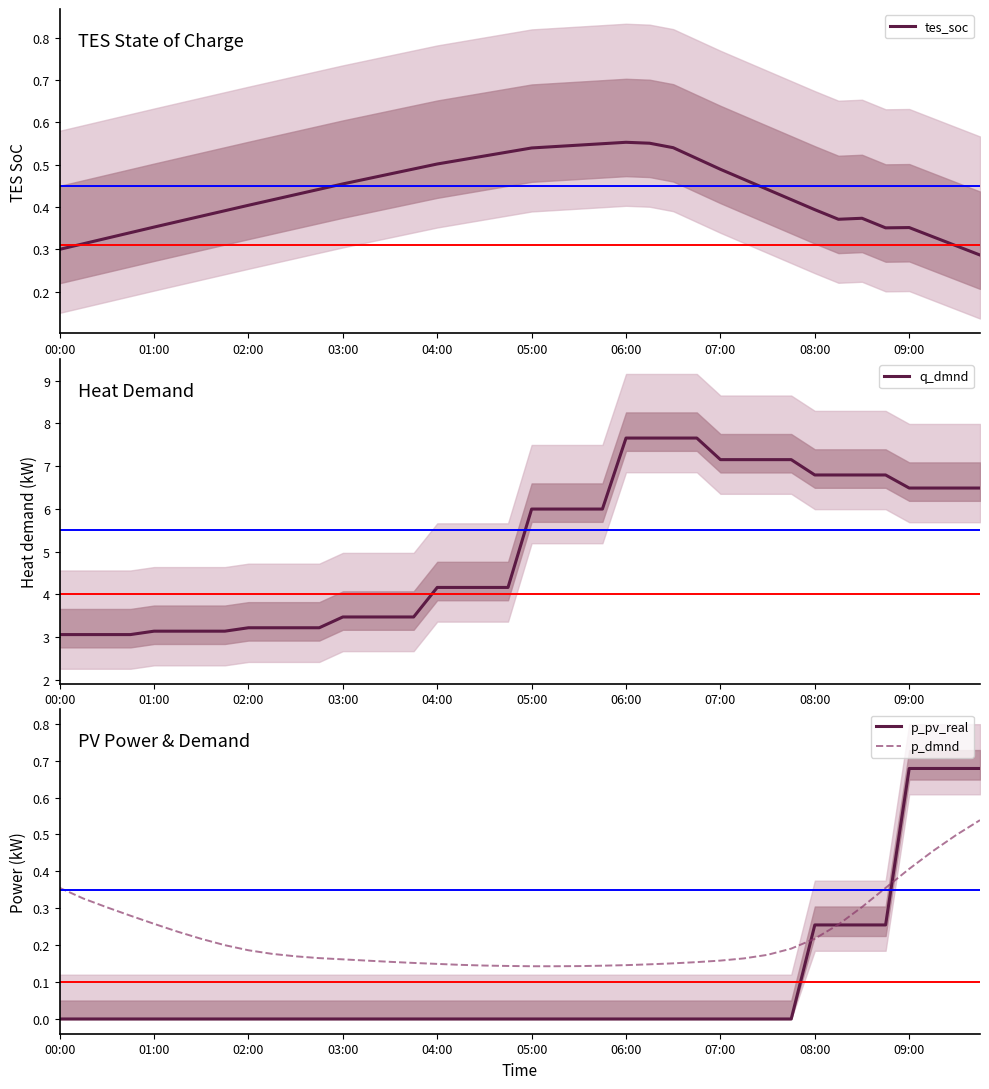

The tes_soc series shows 0.3 at 00:00. True or false?

True